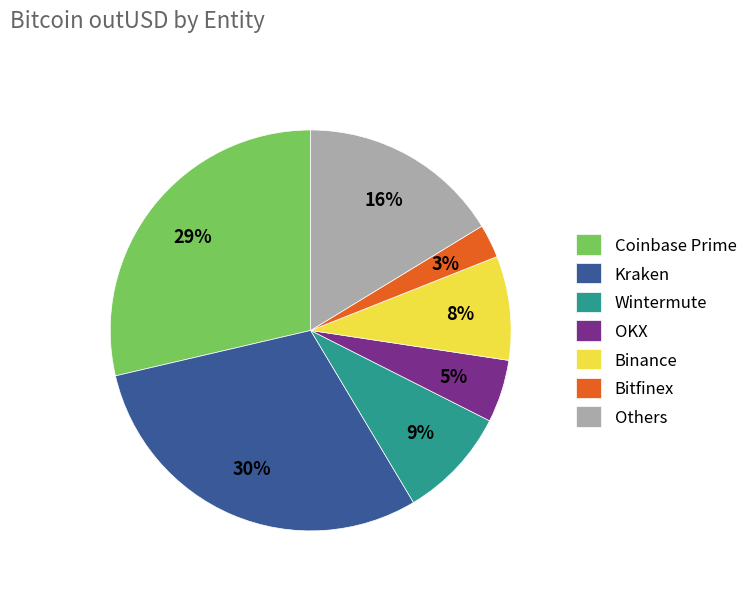

What is the largest slice in the pie chart?

Kraken